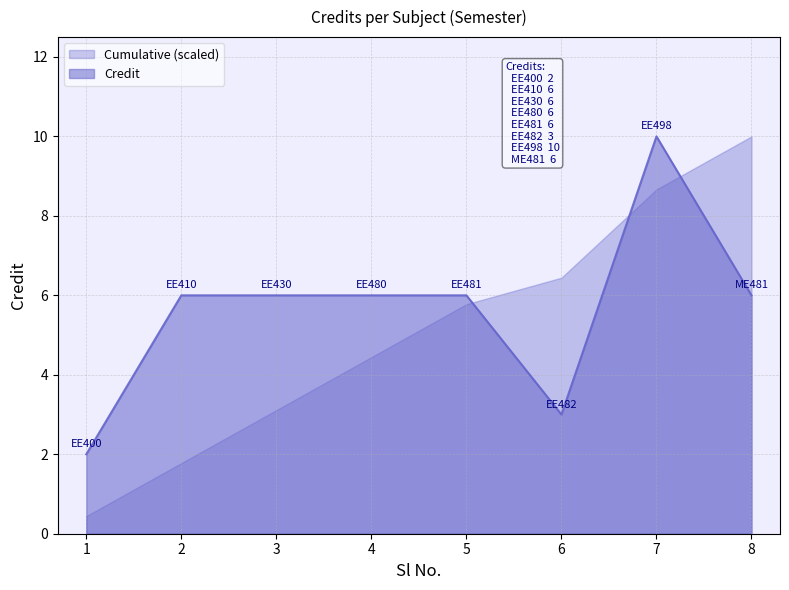

List the labels in order of value, largest first.

7, 2, 3, 4, 5, 8, 6, 1